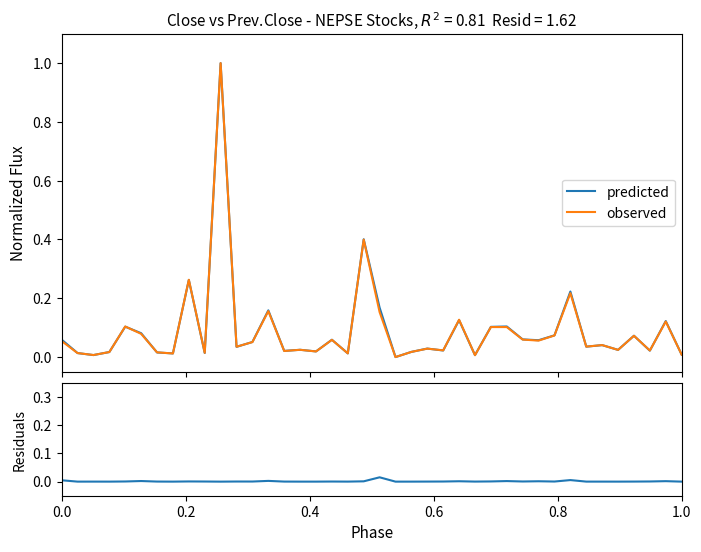

True or false: predicted and observed intersect in this chart.

True